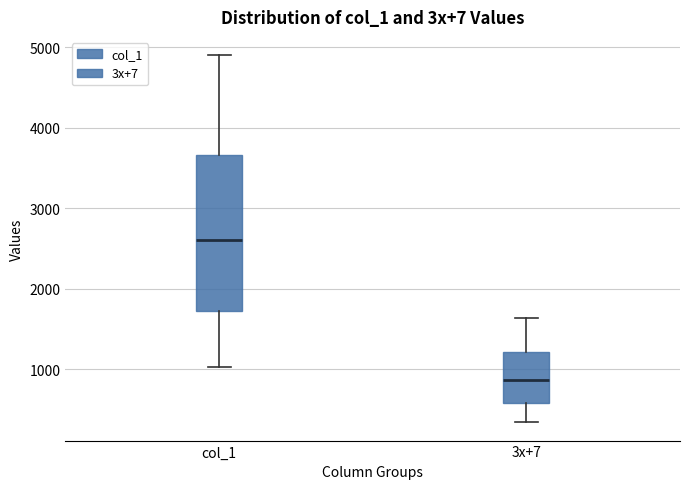

Reading left to right, transcribe this box plot: for each box, give where its median line is, the range the box spans, and where its two whiskers end, as read against the y-axis. The values are not printed on the chart, so give them approximately, as read against the axis.

col_1: median 2600, box 1700 to 3700, whiskers 1000 to 4900
3x+7: median 900, box 600 to 1200, whiskers 300 to 1600